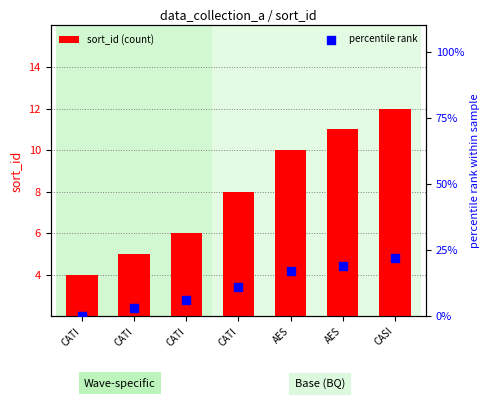

What is the total value across all series at CASI?

34